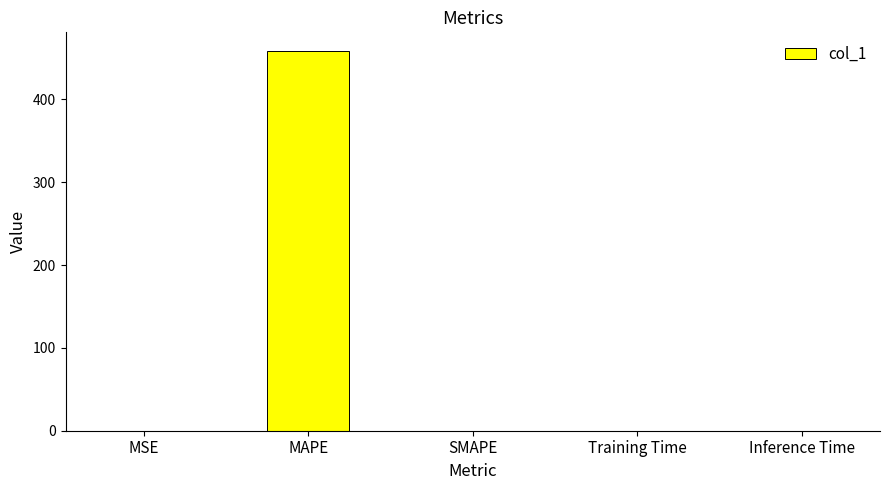

At which category does the chart reach its peak across all series?

MAPE